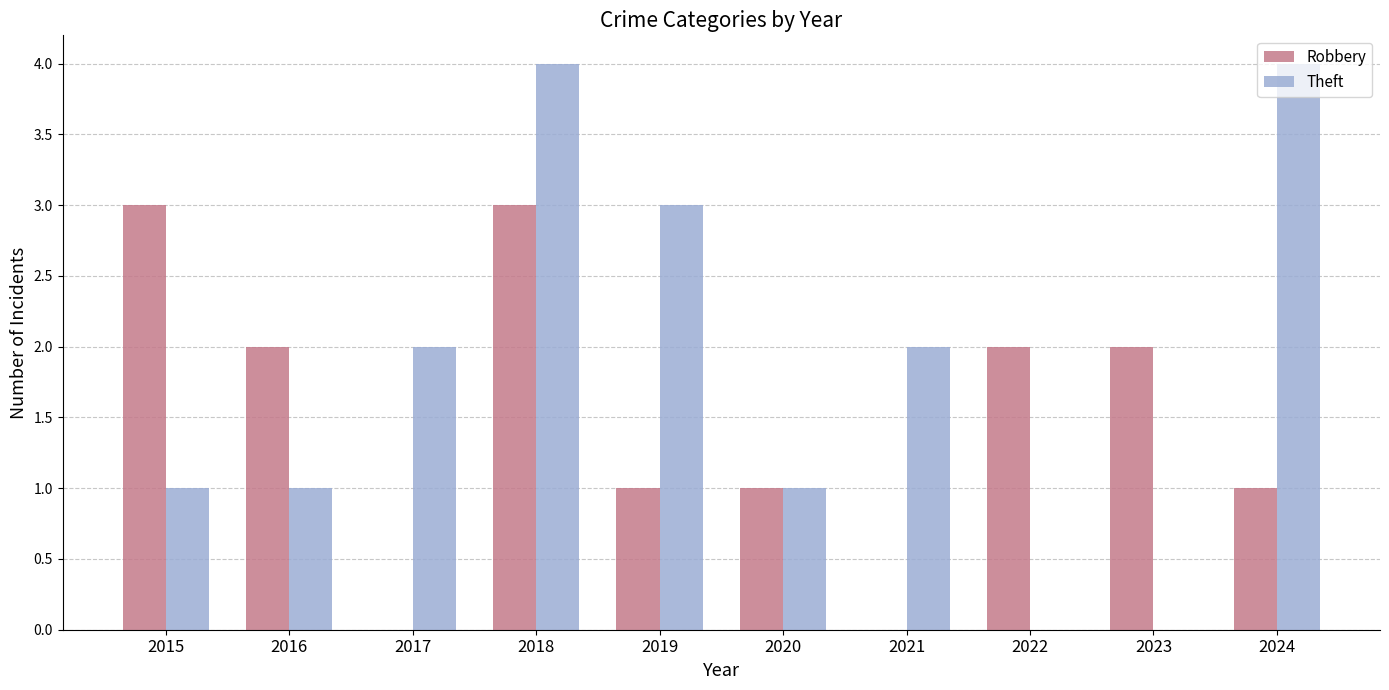

What is the maximum value for Robbery?

3